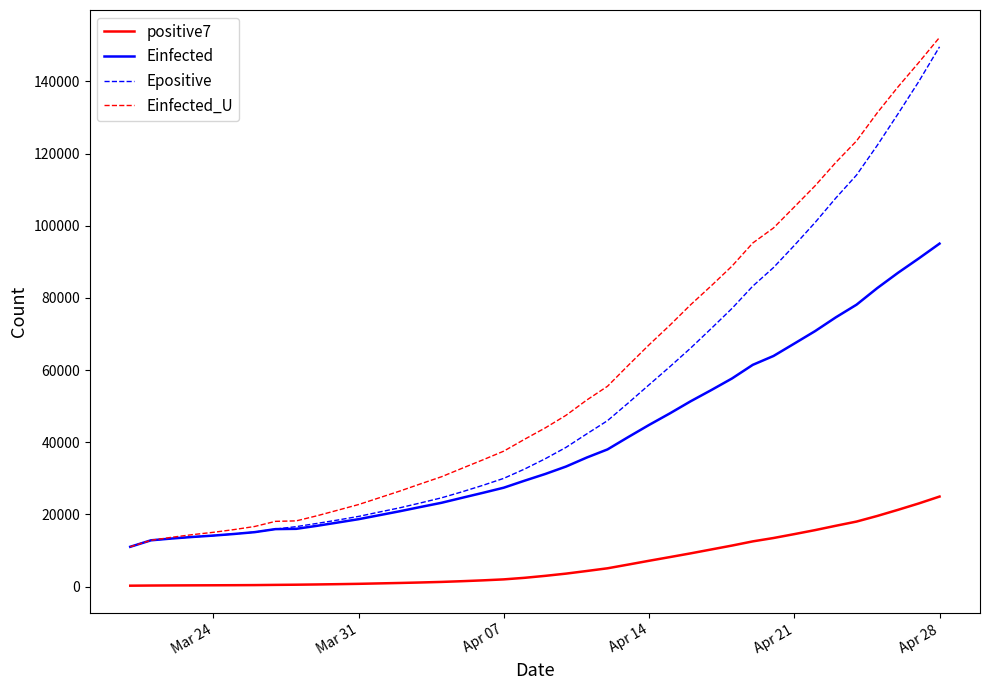

How many values in the Einfected_U series exceed 43965?

20